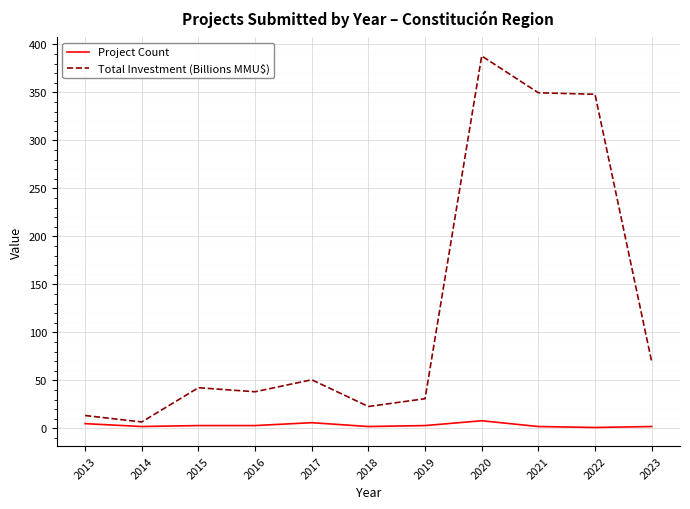

True or false: Total Investment (Billions MMU$) and Project Count cross at least once.

False